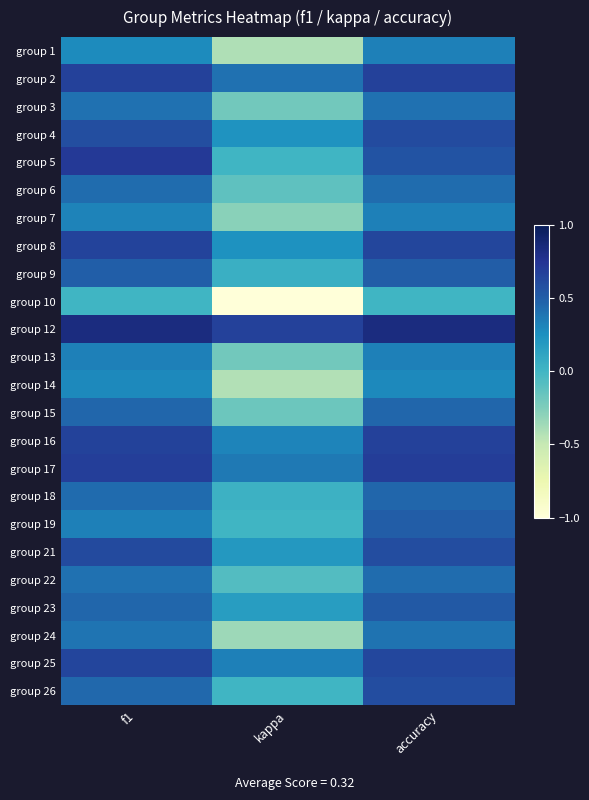

Rank the series by their maximum value, from highest to lowest.

group 12, group 5, group 17, group 2, group 16, group 8, group 25, group 21, group 4, group 26, group 23, group 9, group 19, group 15, group 18, group 6, group 22, group 3, group 24, group 1, group 7, group 13, group 14, group 10